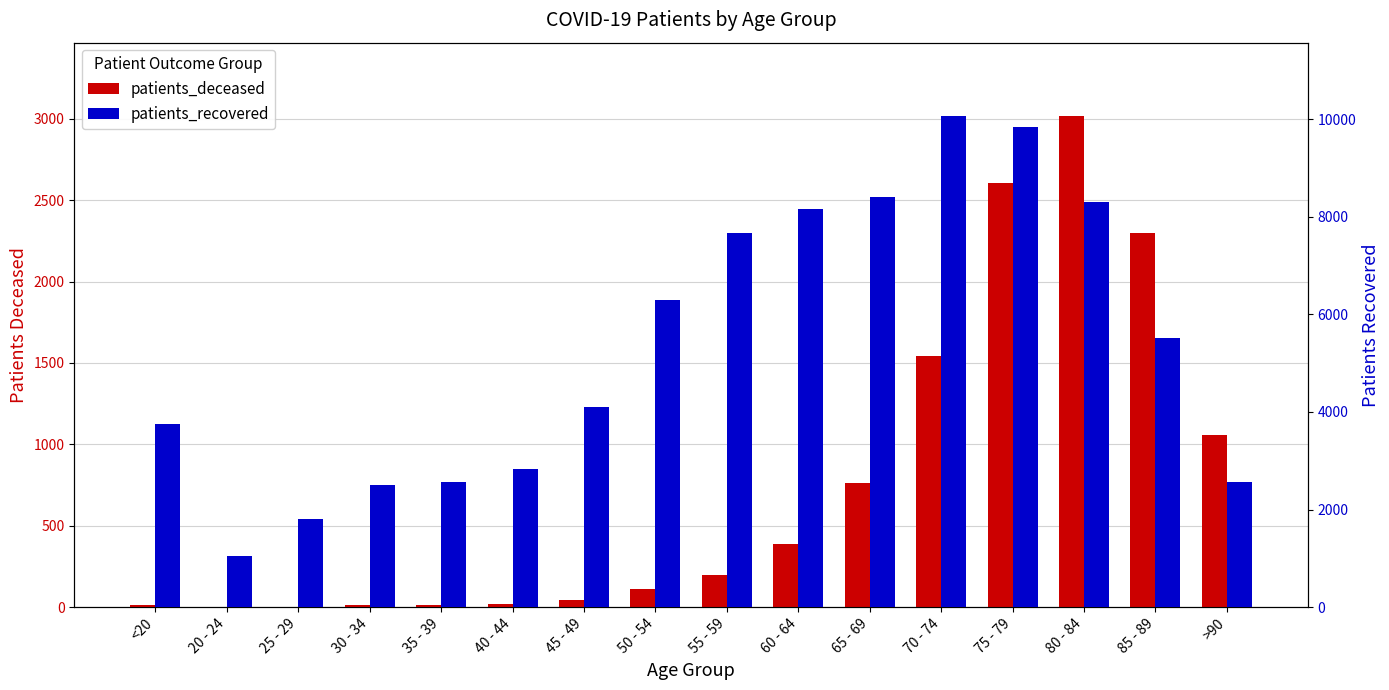

How many values in the patients_deceased series exceed 198?

7